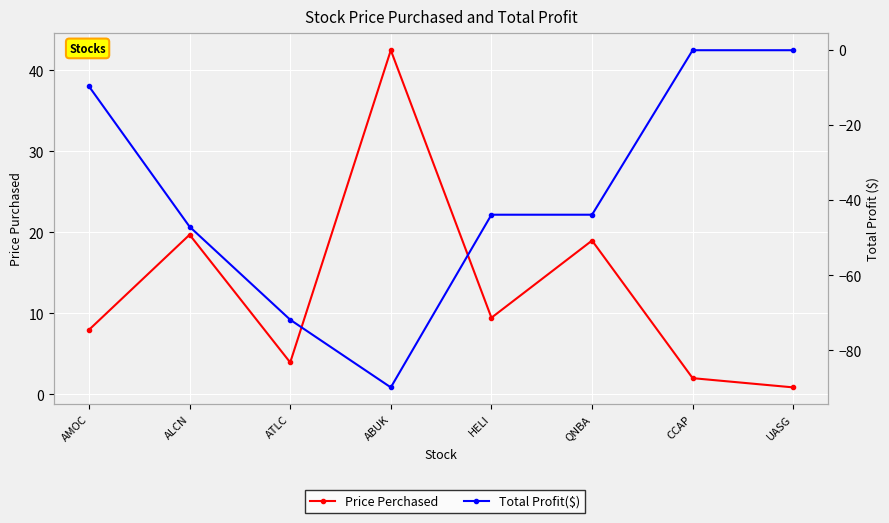

In Price Perchased, how many points are higher than both neighbors (excluding endpoints)?

3